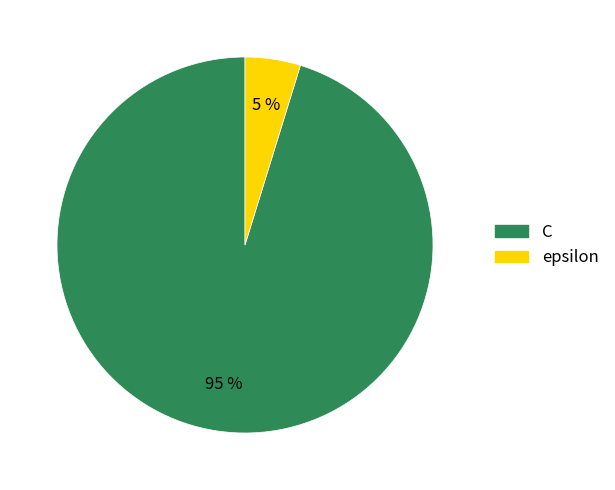

Is the sum of C and epsilon greater than half?

Yes